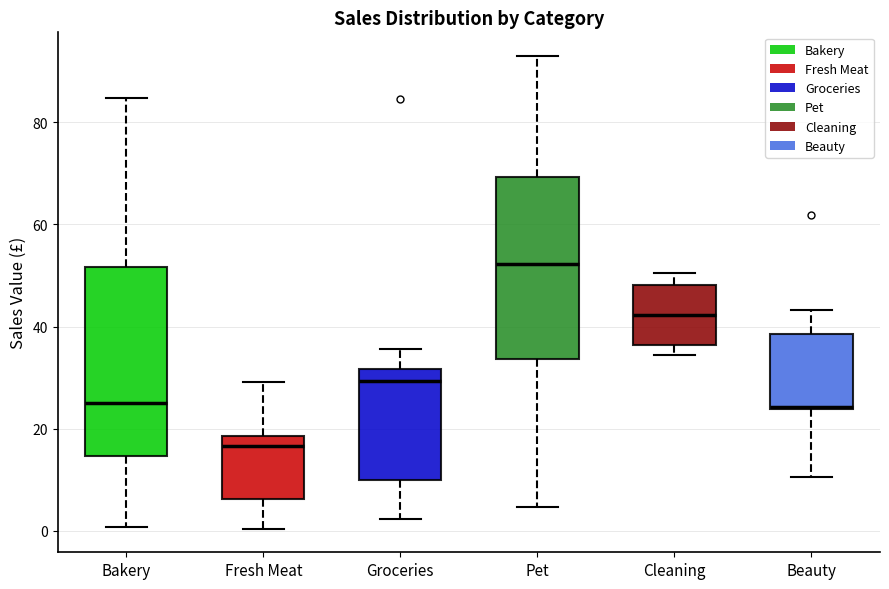

Reading left to right, transcribe this box plot: for each box, give where its median line is, the range the box spans, and where its two whiskers end, as read against the y-axis. The values are not printed on the chart, so give them approximately, as read against the axis.

Bakery: median 26, box 14 to 52, whiskers 0 to 84
Fresh Meat: median 16, box 6 to 18, whiskers 0 to 30
Groceries: median 30, box 10 to 32, whiskers 2 to 36
Pet: median 52, box 34 to 70, whiskers 4 to 92
Cleaning: median 42, box 36 to 48, whiskers 34 to 50
Beauty: median 24, box 24 to 38, whiskers 10 to 44